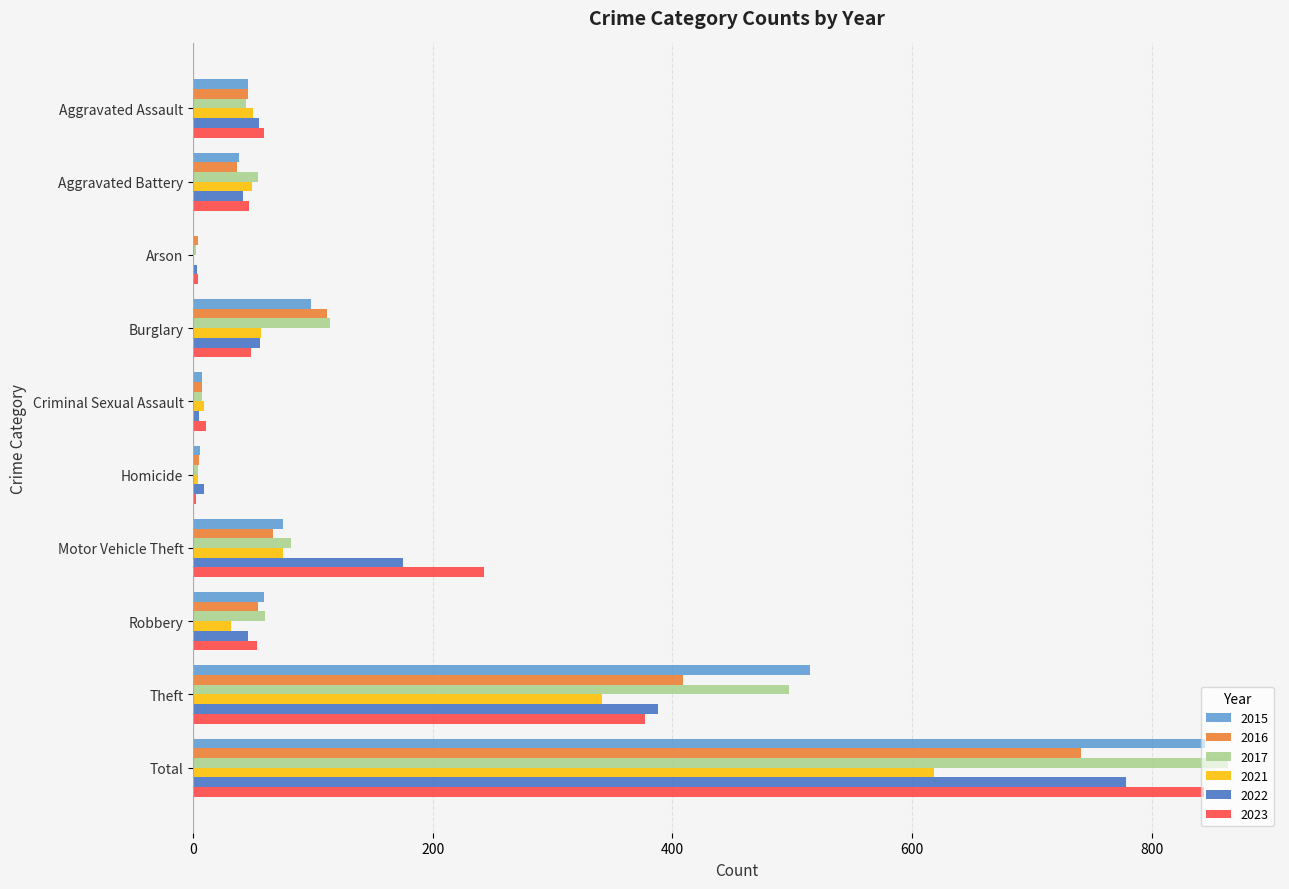

What is the sum of all 2023 values?

1688